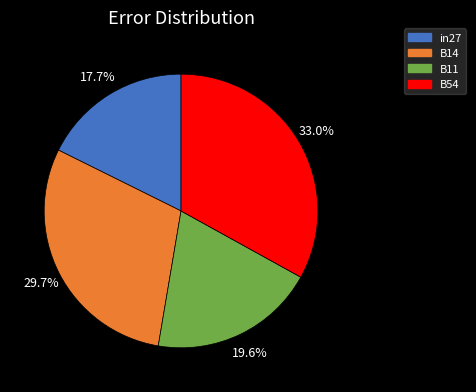

What is the largest slice in the pie chart?

B54